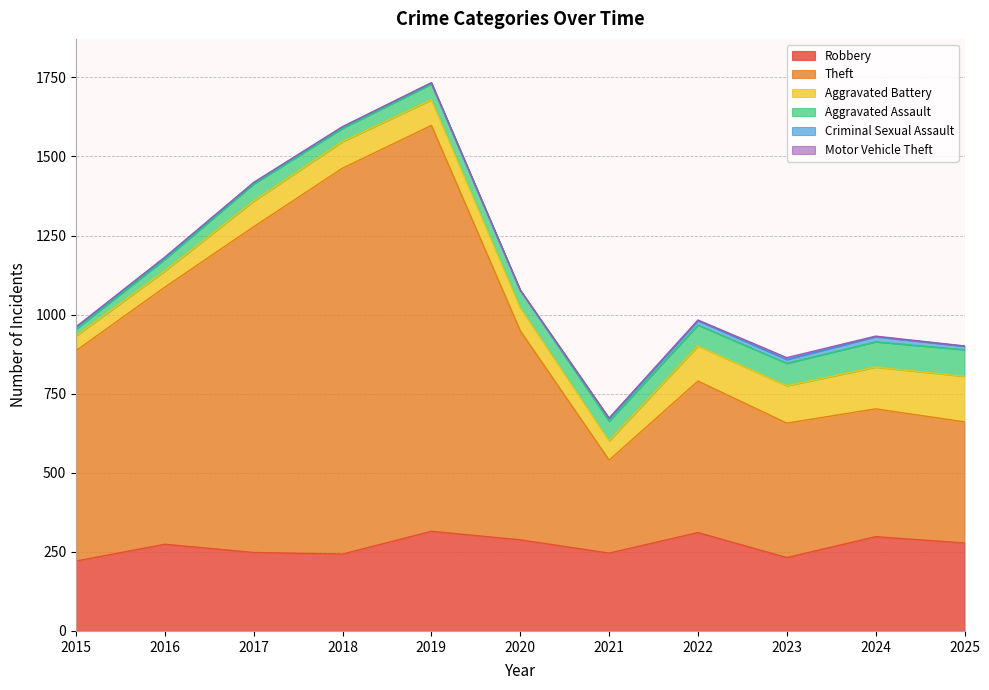

What is the difference between the Aggravated Assault values at 2021 and 2017?

8